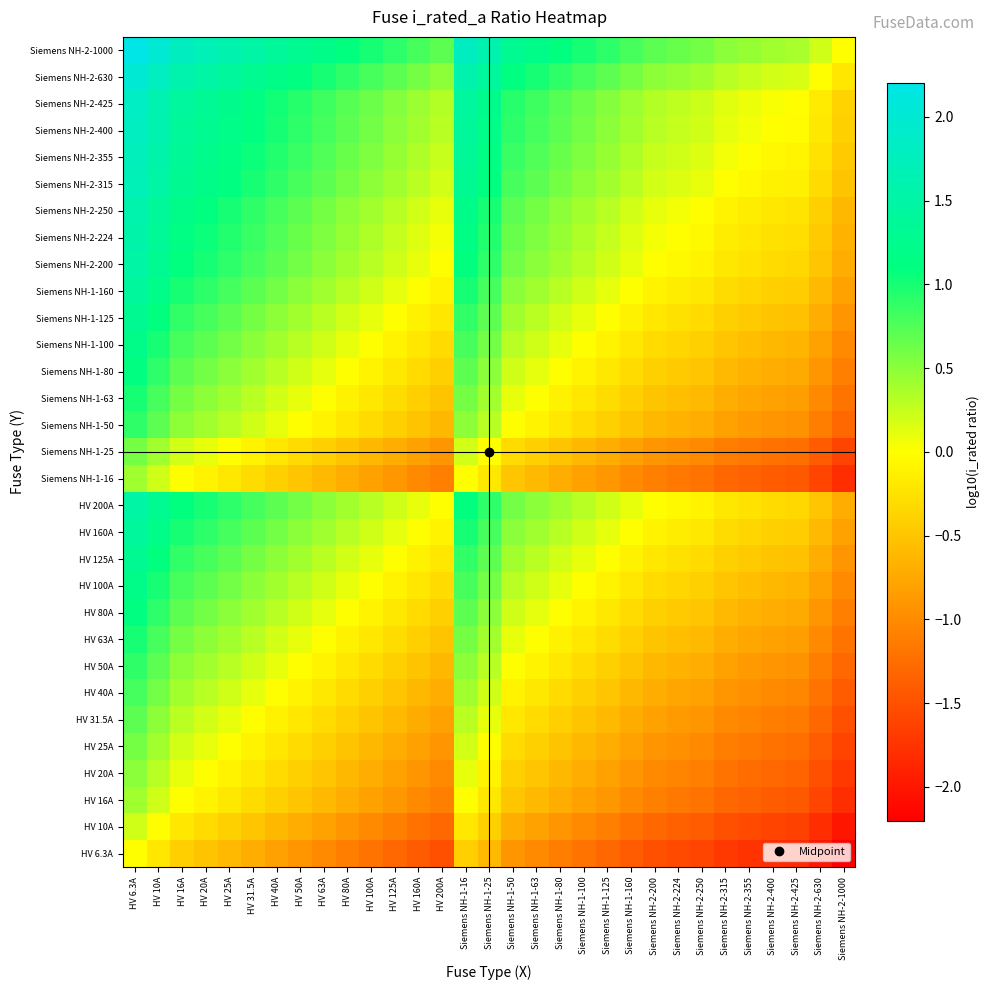

What is the minimum value shown in the chart?

-2.2